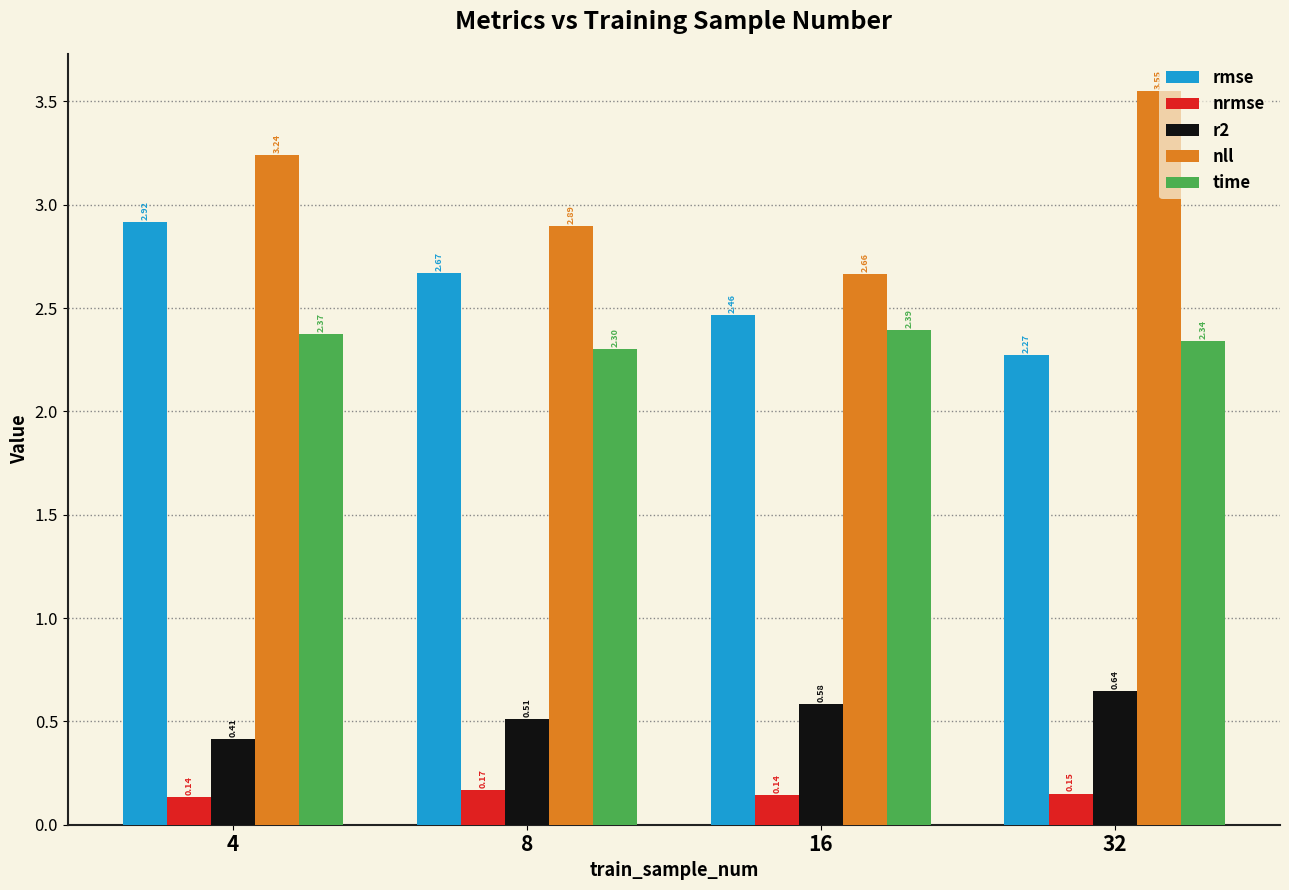

What is the average value of the nll series?

3.1